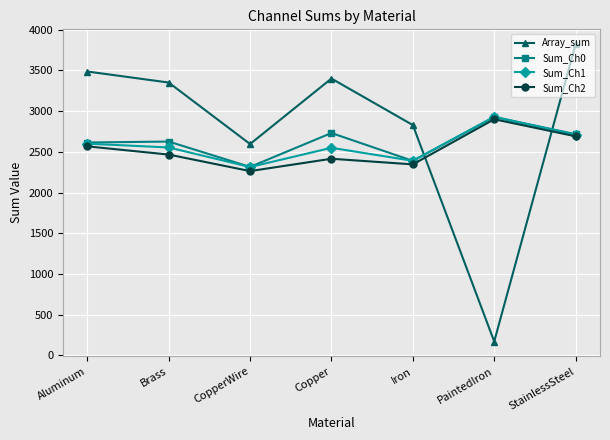

Which series has the largest total across all categories?

Array_sum